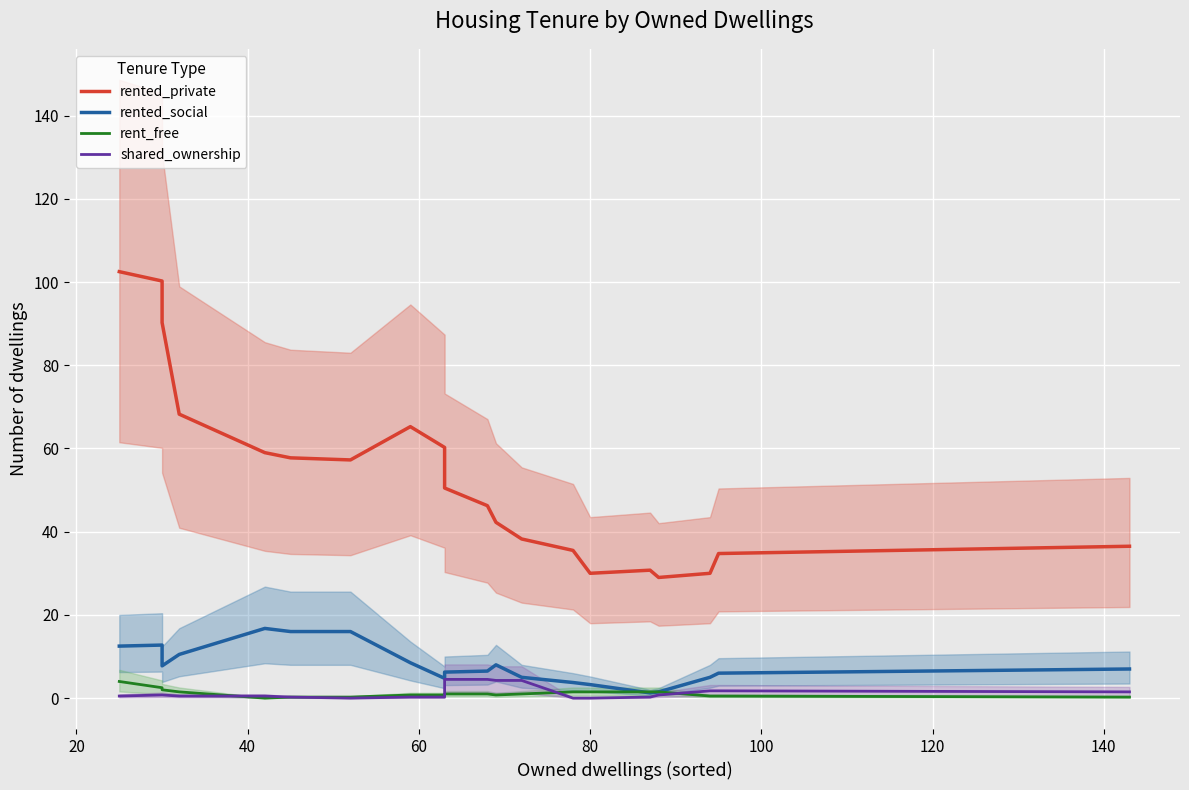

True or false: rent_free and rented_private intersect in this chart.

False